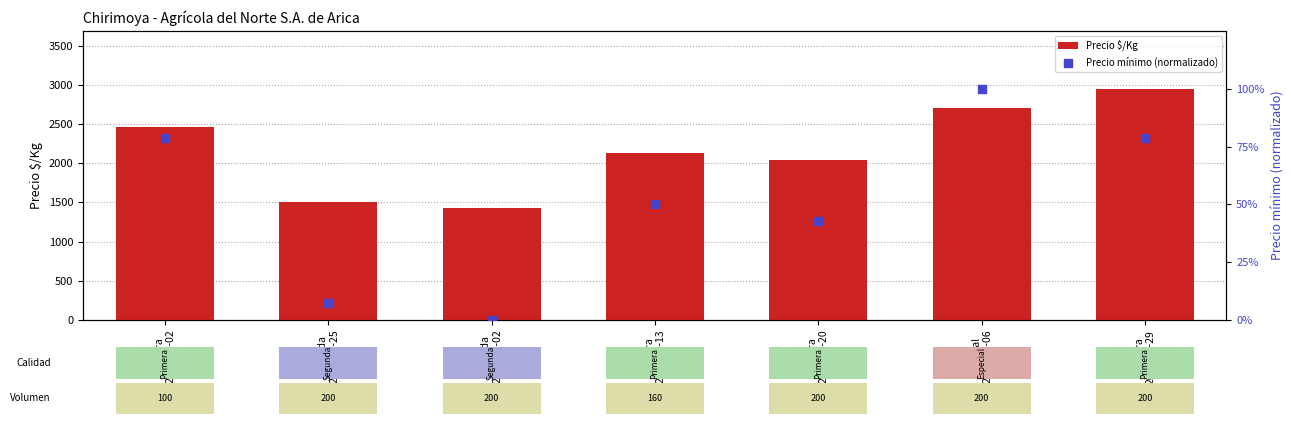

At which category is the sum across all series the highest?

Primera
2021-09-29